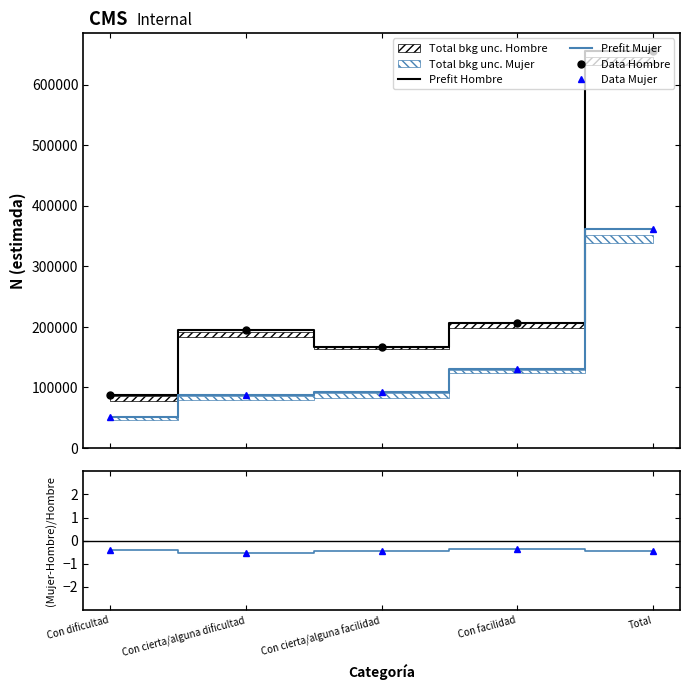

What position from the left is Total?

5